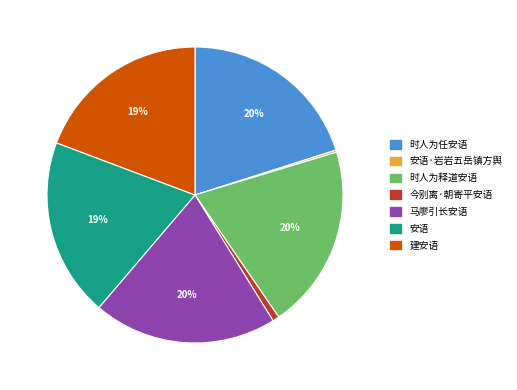

Which has a higher value, 马廖引长安语 or 今别离·朝寄平安语?

马廖引长安语